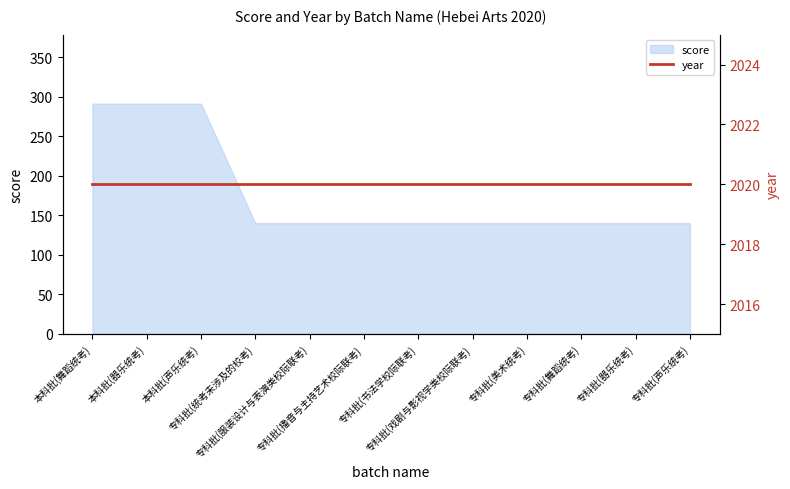

What is the label of the 5th point from the left?

专科批(服装设计与表演类校际联考)